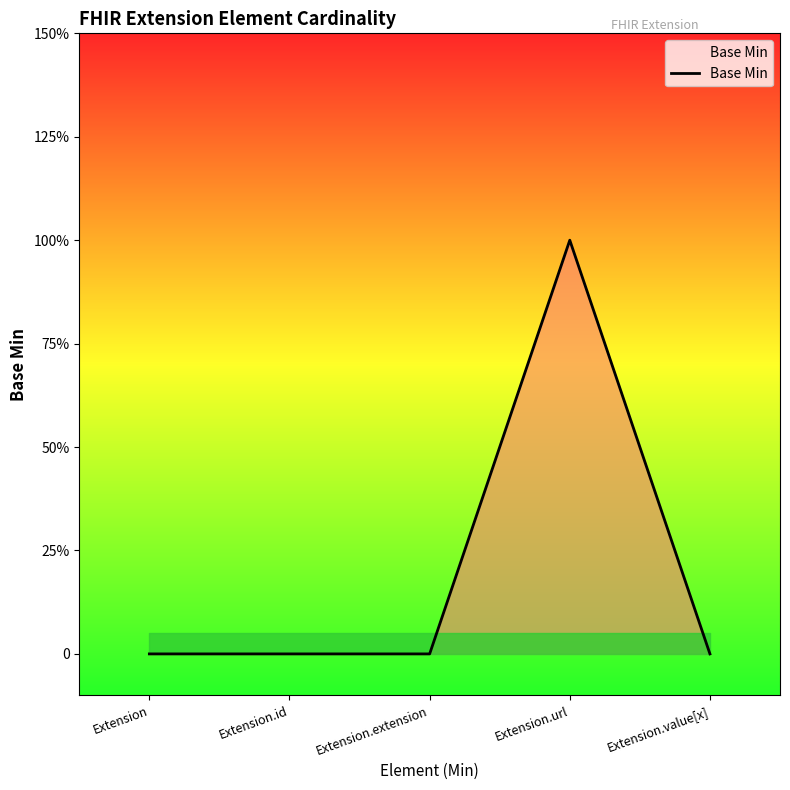

The chart shows a value of 1 at Extension.extension. True or false?

False